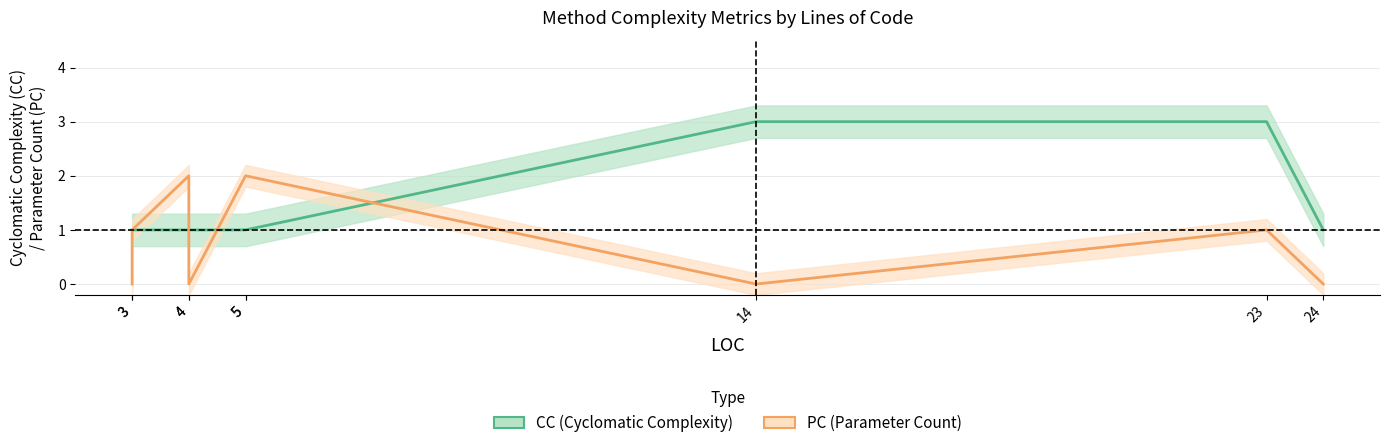

At which category does the chart reach its peak across all series?

14